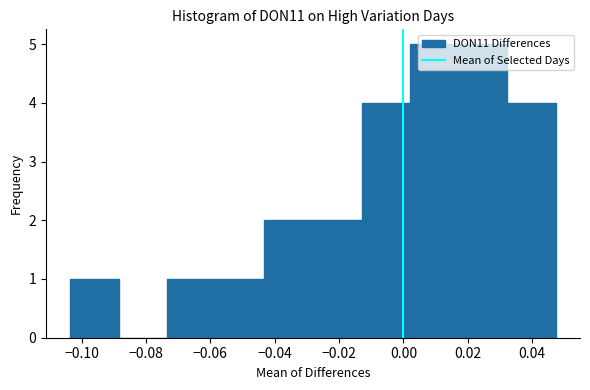

Reading left to right, transcribe this chart: for each bar, give the range it covers on the x-axis and its height. Neither the bar edges nor the heights are printed on the chart, so give them approximately, as read against the axes.

-0.104 to -0.088: 1
-0.088 to -0.074: 0
-0.074 to -0.058: 1
-0.058 to -0.044: 1
-0.044 to -0.028: 2
-0.028 to -0.012: 2
-0.012 to 0.002: 4
0.002 to 0.018: 5
0.018 to 0.032: 5
0.032 to 0.048: 4